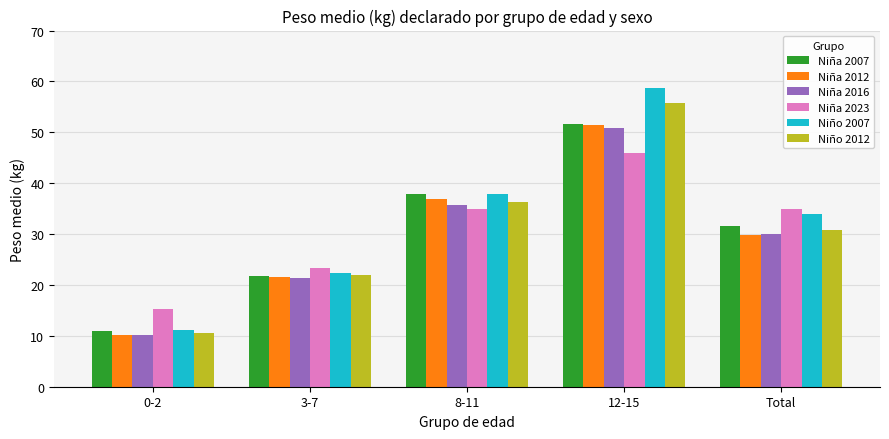

What are all the series names shown in the legend?

Niña 2007, Niña 2012, Niña 2016, Niña 2023, Niño 2007, Niño 2012